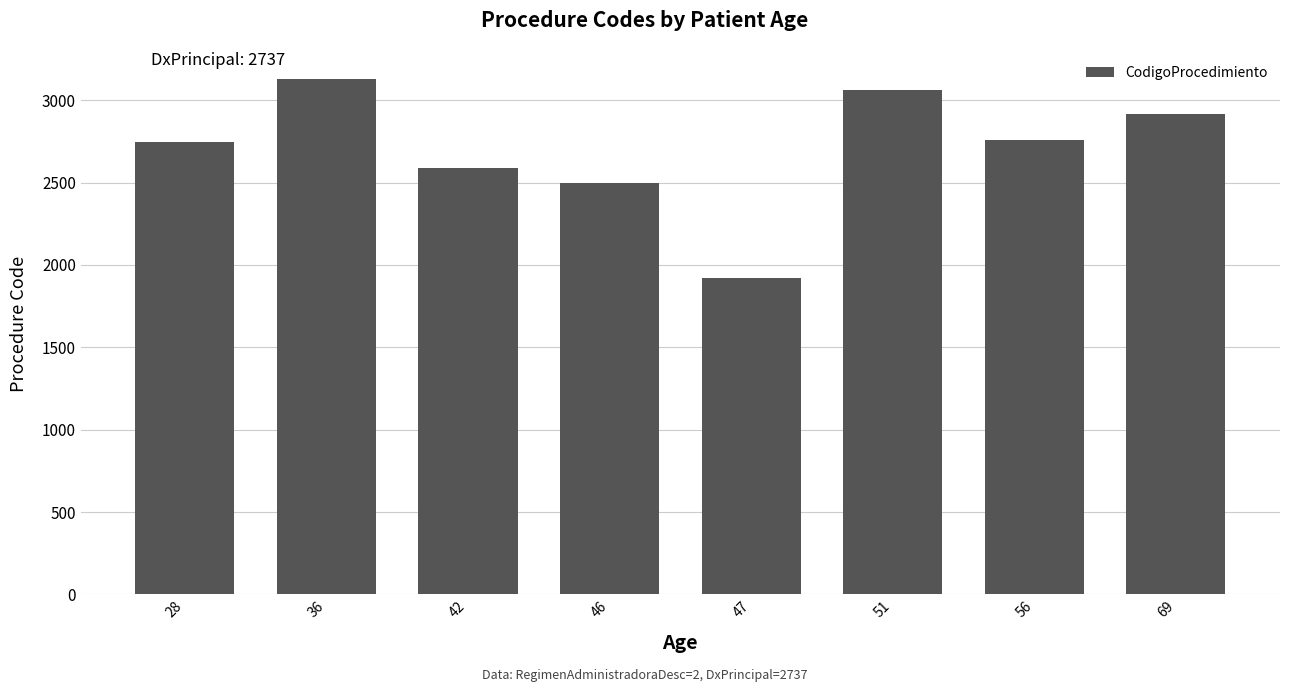

Which category has the highest value across all series?

36